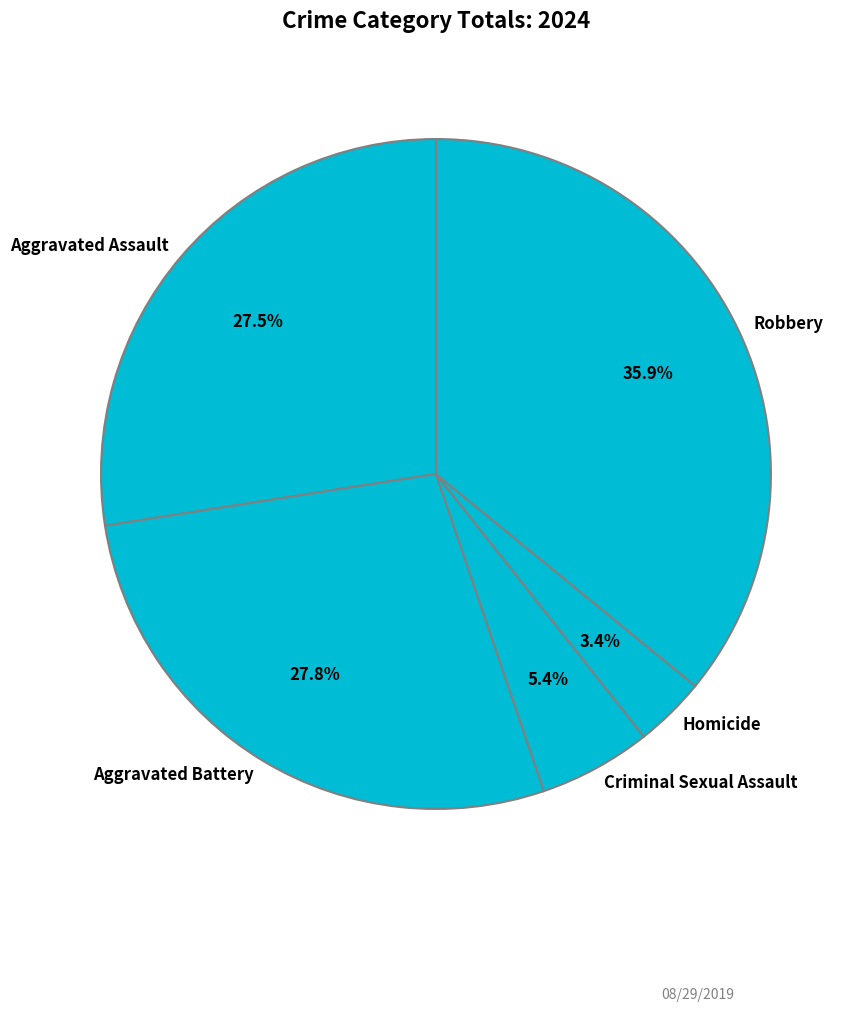

Does Aggravated Battery account for over 50% of the chart?

No